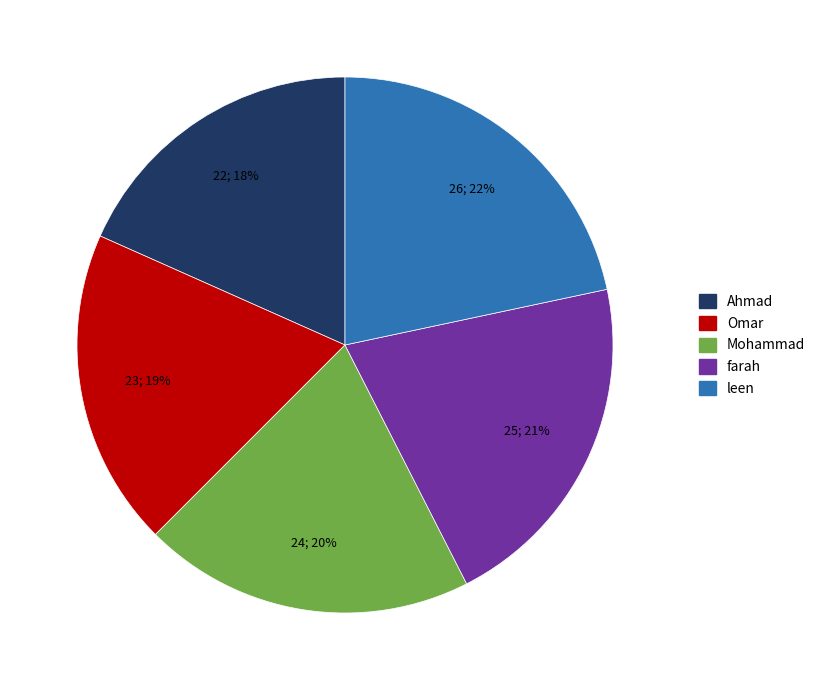

Rank the categories by value from highest to lowest.

leen, farah, Mohammad, Omar, Ahmad